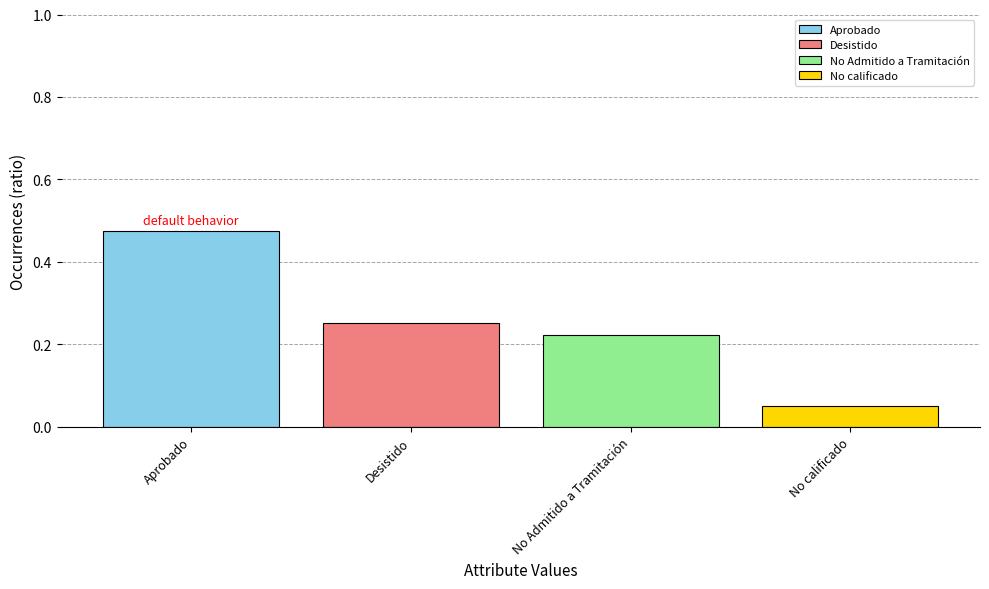

What is the label of the 1st bar from the left?

Aprobado